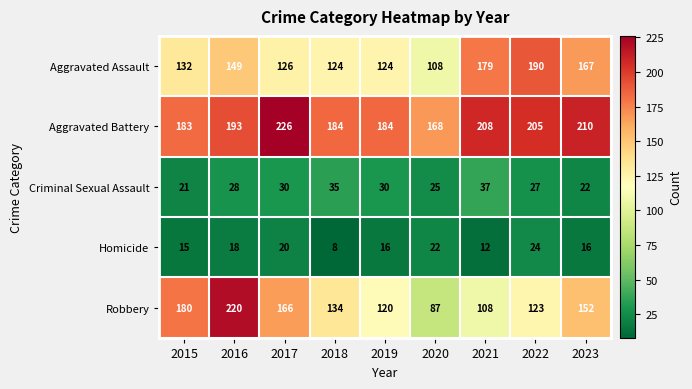

What is the average value of the Robbery series?

143